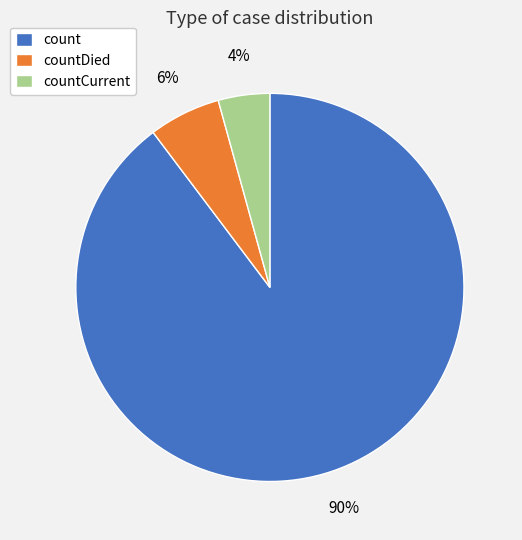

The count slice represents 81% of the pie. True or false?

False